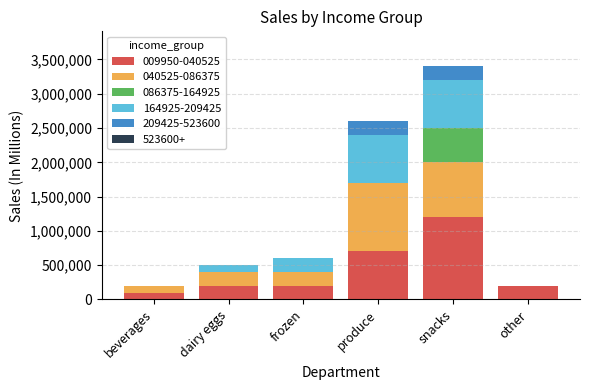

True or false: 009950-040525 has a value of 1835090 at snacks.

False